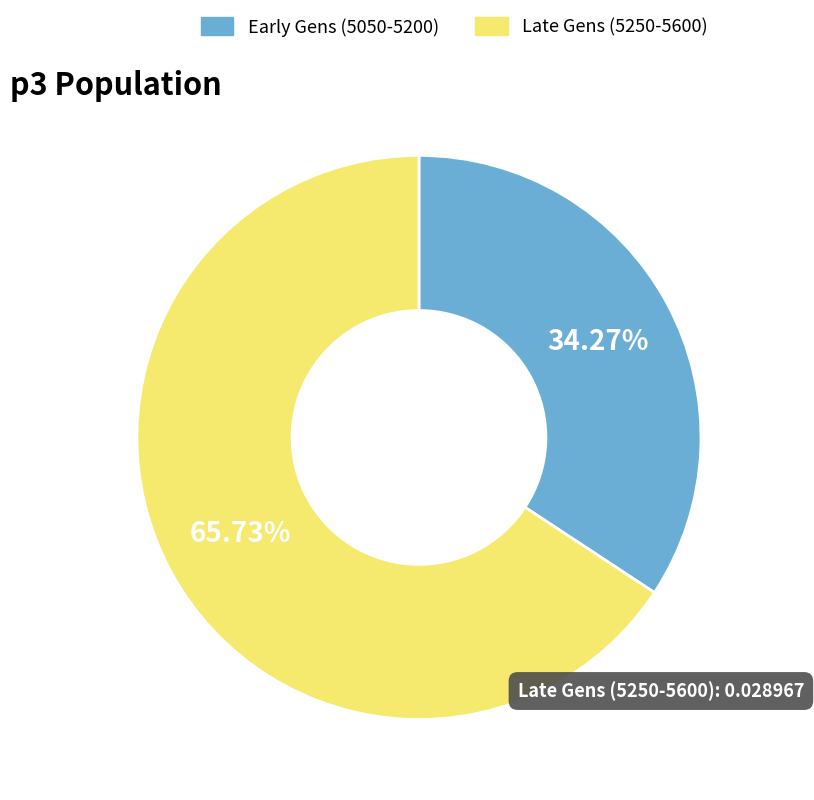

Do Late Gens (5250-5600) and Early Gens (5050-5200) together represent more than half of the pie?

Yes